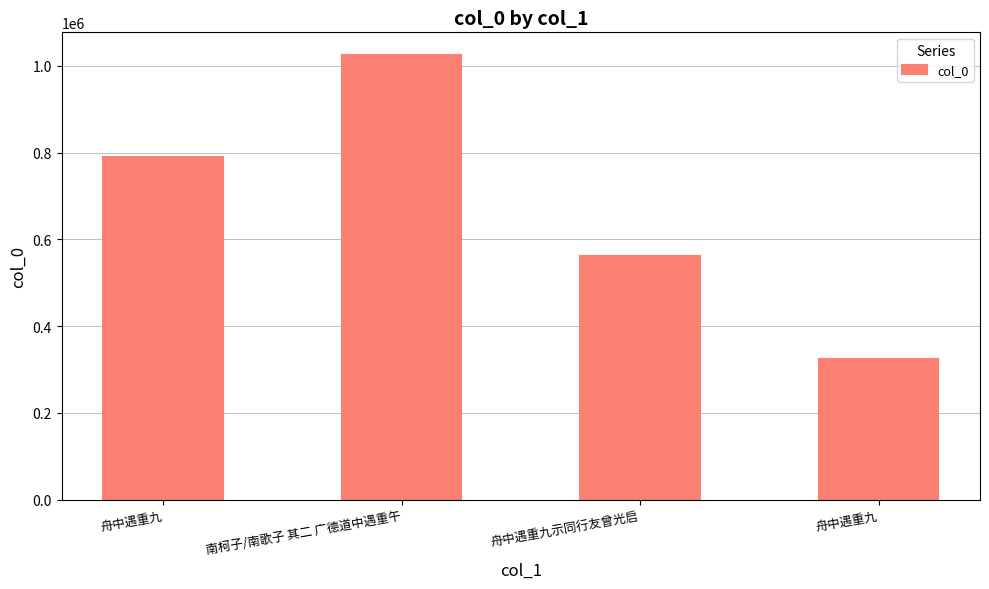

Approximately how many times larger is the value at 南柯子/南歌子 其二 广德道中遇重午 compared to 舟中遇重九?

3.2